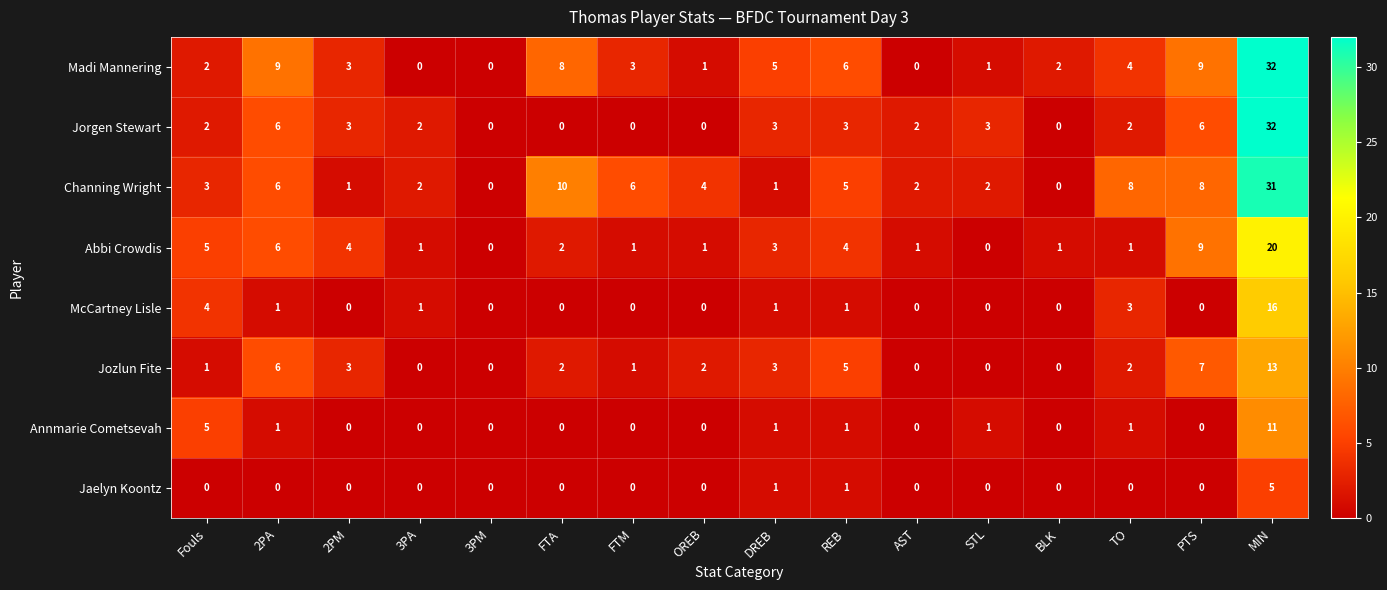

At how many categories does at least one series exceed 28?

1